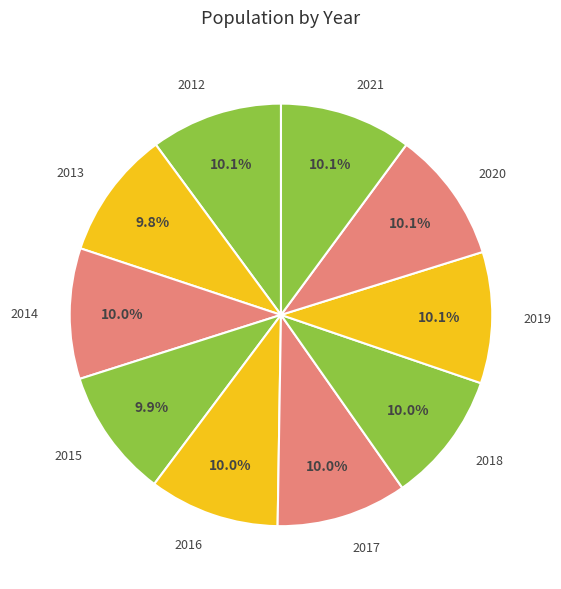

Is there a majority slice in this chart?

No